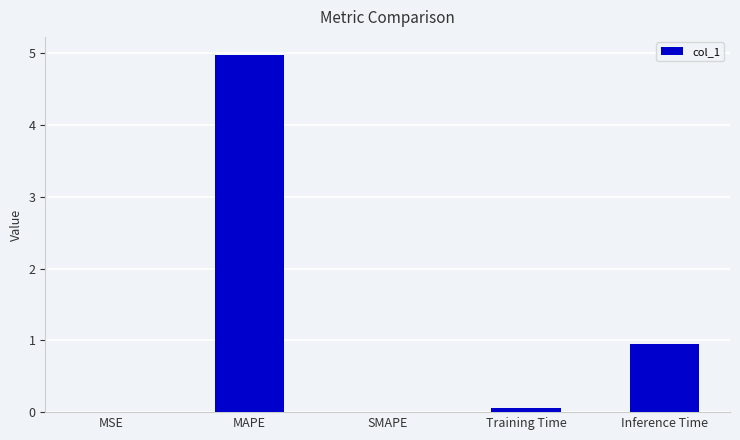

What is the maximum value shown in the chart?

5.0